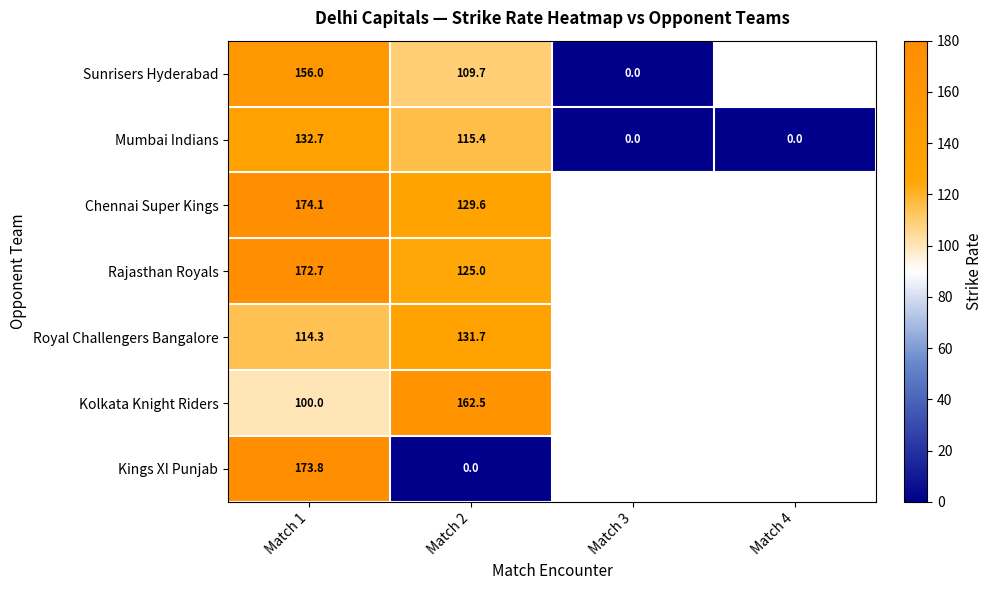

What is the difference between the highest and lowest values at Match 2?

162.5